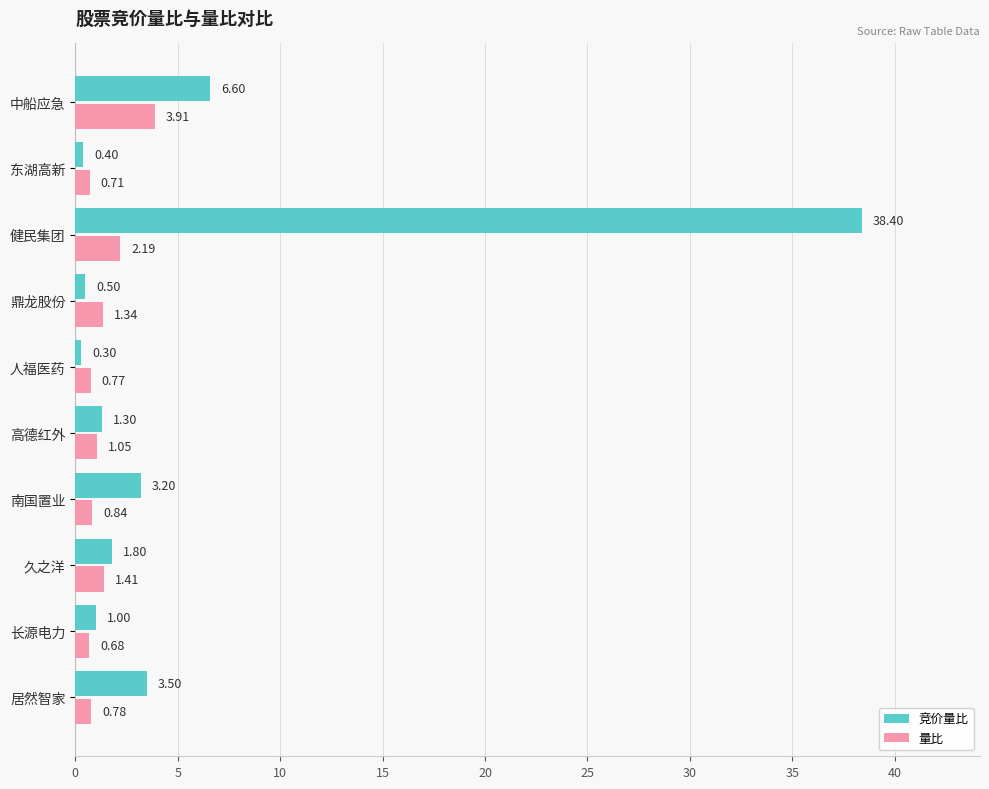

At how many categories does at least one series exceed 36?

1